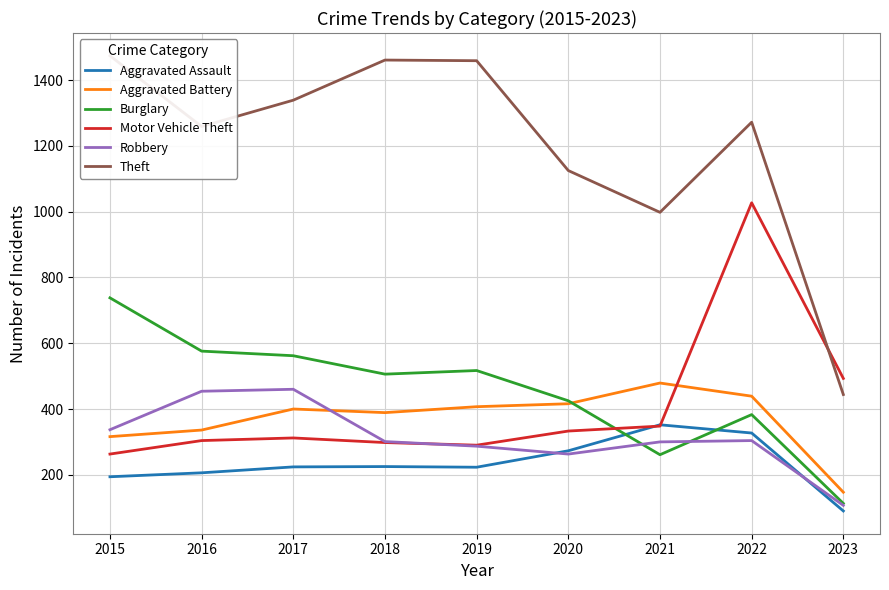

What is the difference between the Motor Vehicle Theft values at 2016 and 2019?

14